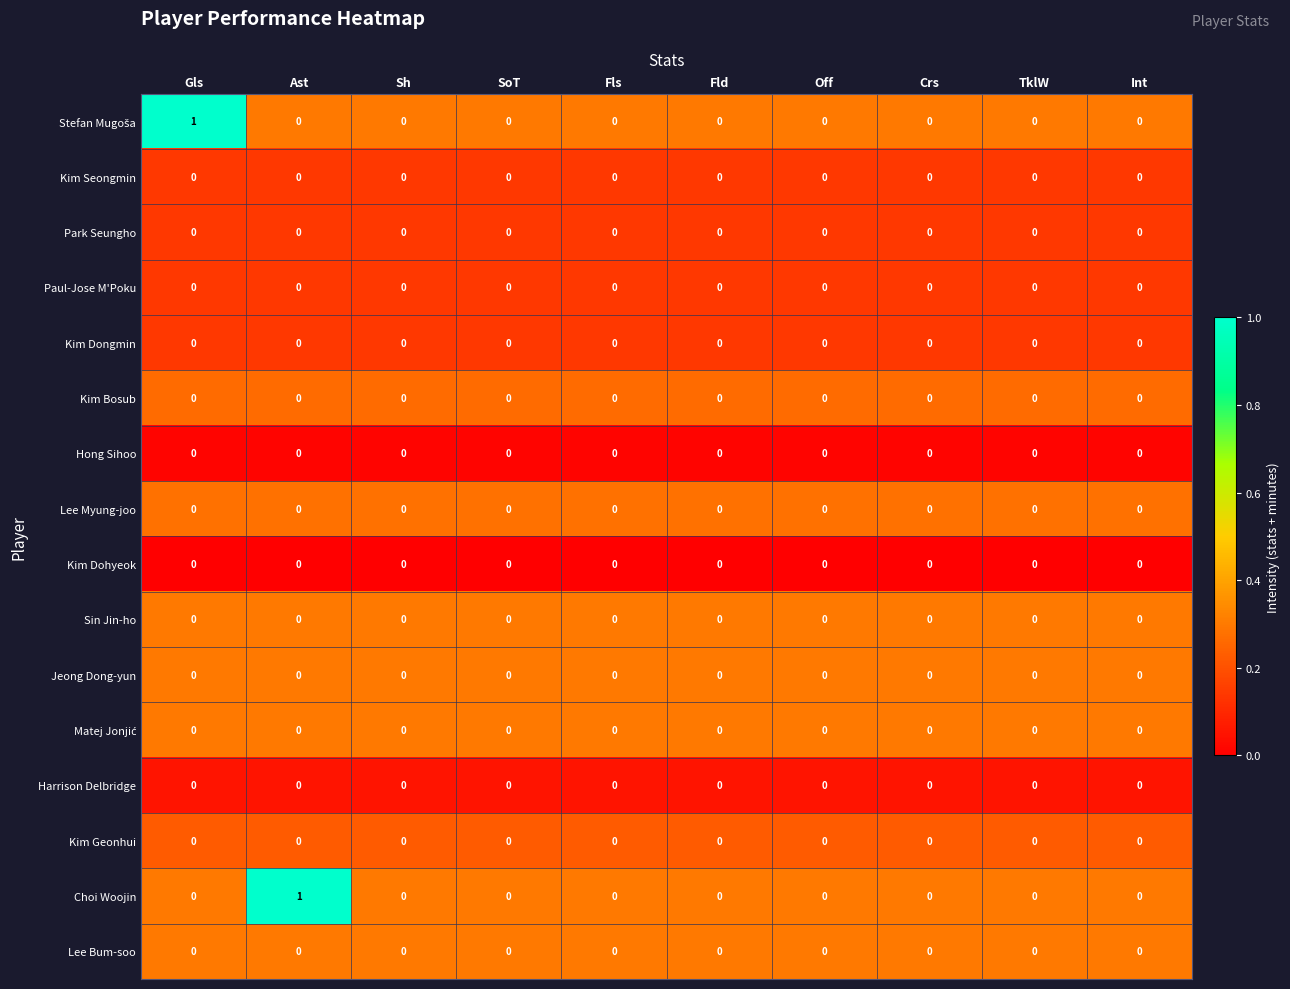

True or false: Kim Dongmin has a value of 0 at Ast.

True